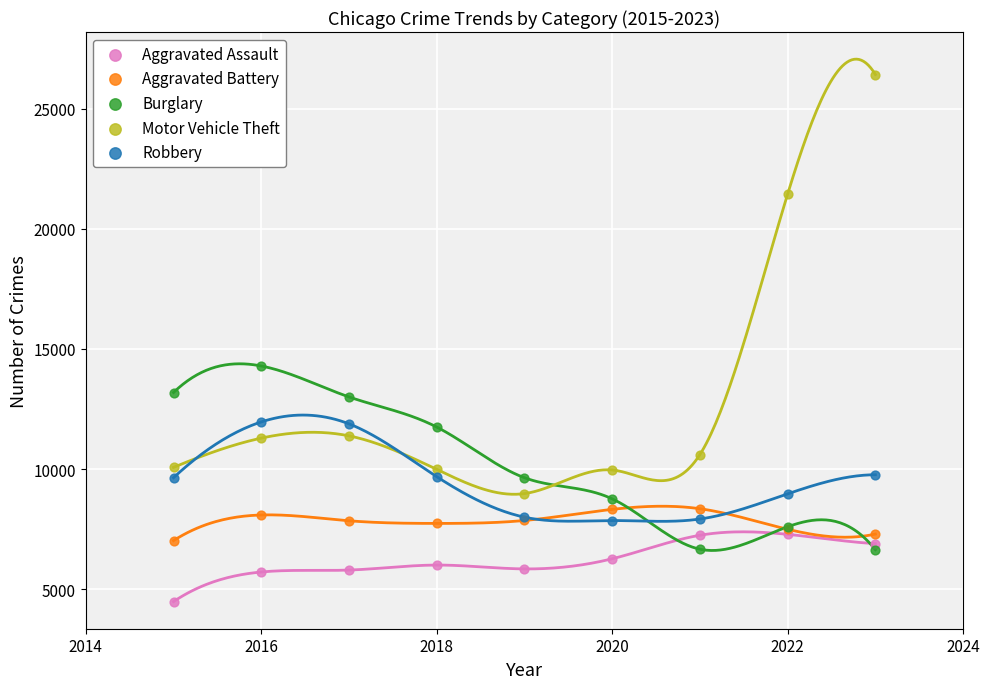

Which series reaches the maximum Y coordinate?

Motor Vehicle Theft